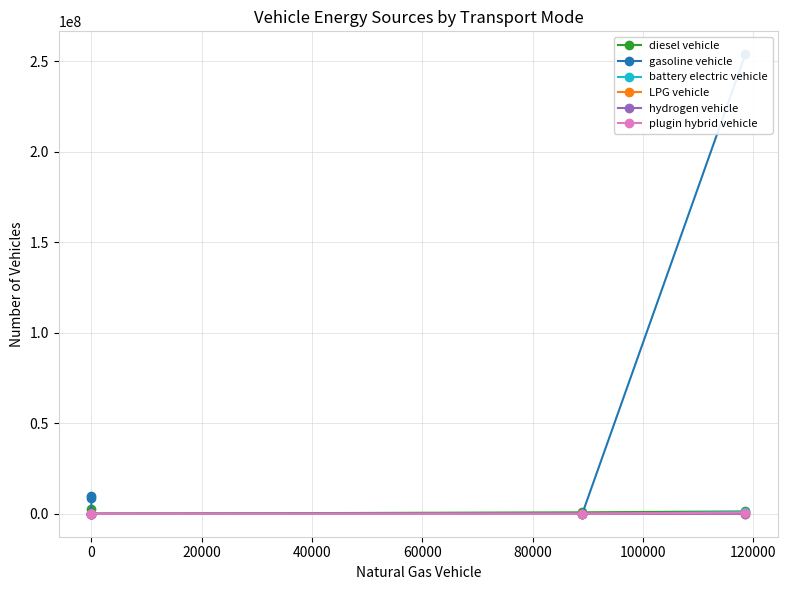

How many values in LPG vehicle are above zero?

2